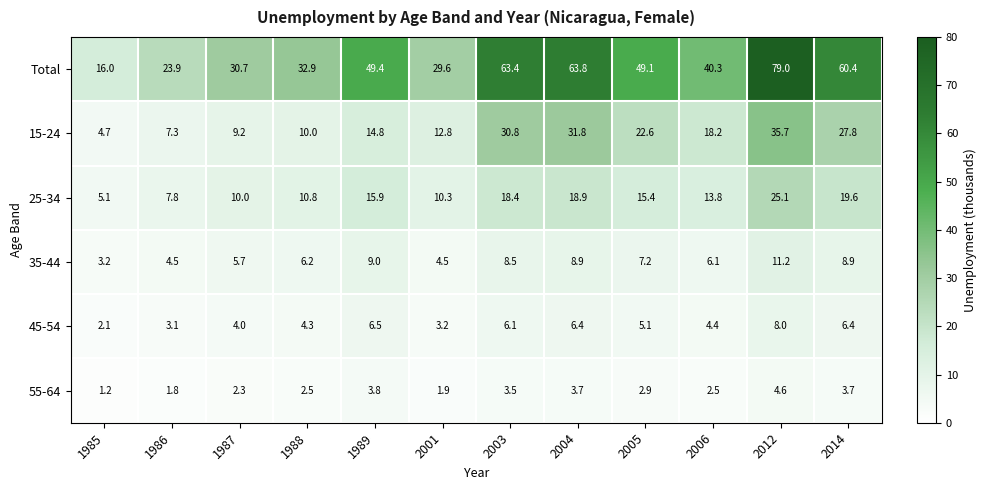

List the labels in order of 25-34 value, smallest first.

1985, 1986, 1987, 2001, 1988, 2006, 2005, 1989, 2003, 2004, 2014, 2012